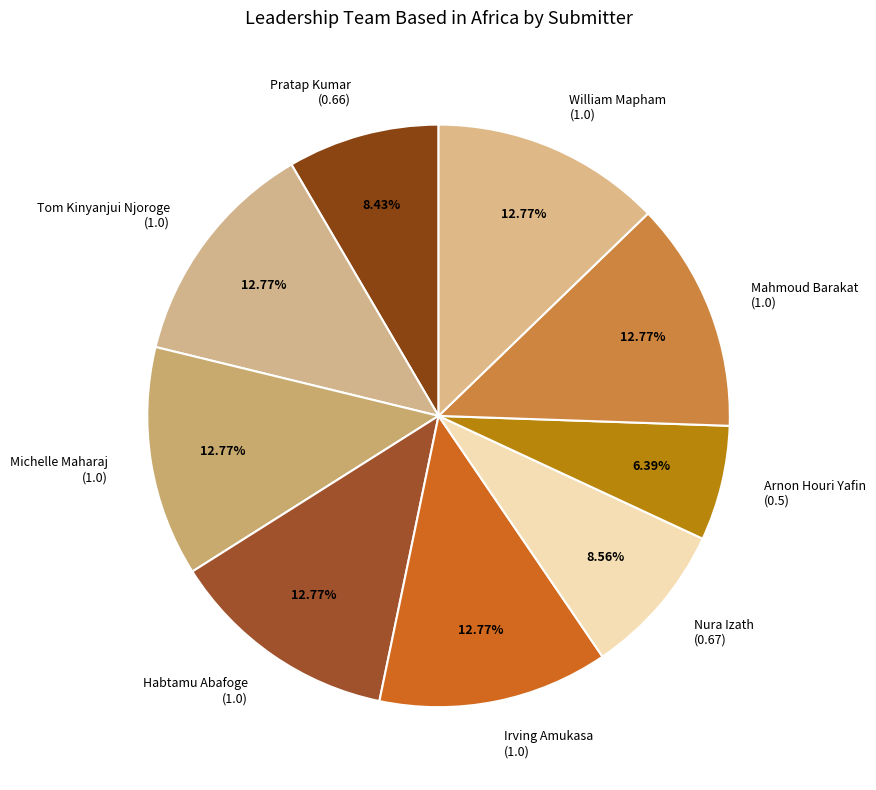

To the nearest percent, what is the combined percentage of Mahmoud Barakat and Arnon Houri Yafin?

19%